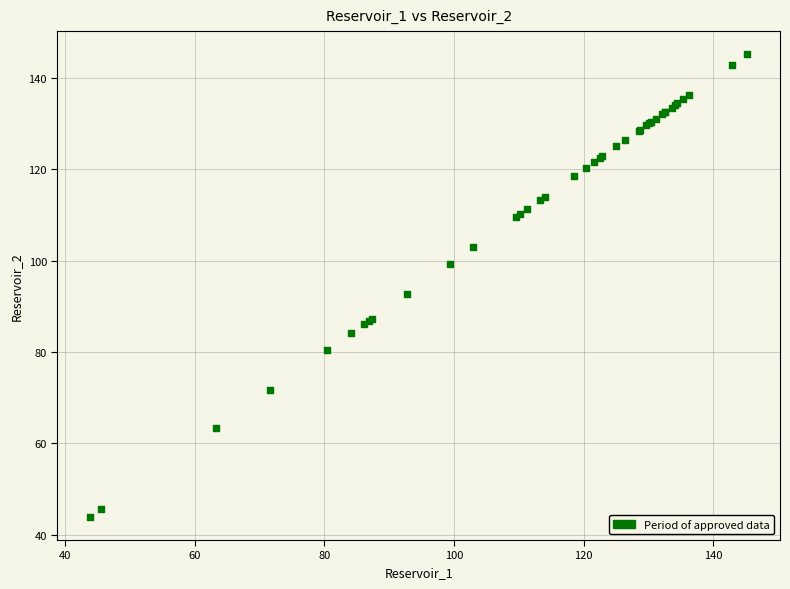

What Y value in the scatter plot is closest to 94?

92.7